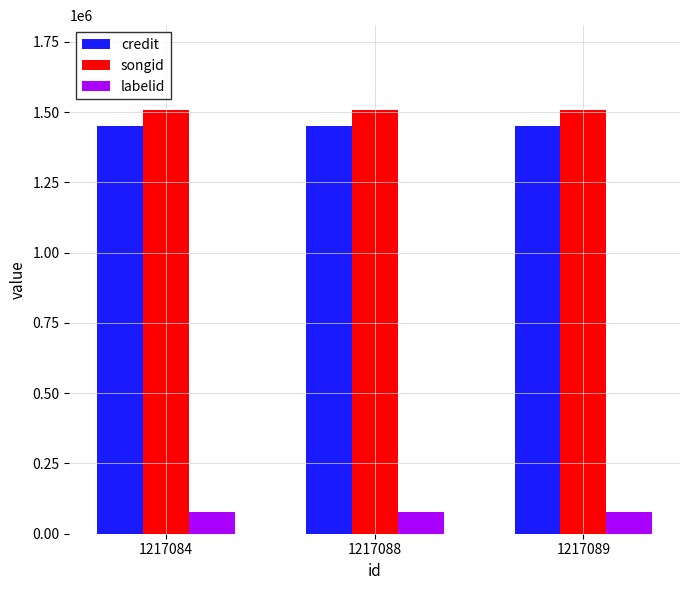

What is the value of the credit bar at the 3rd from the left?

1452545